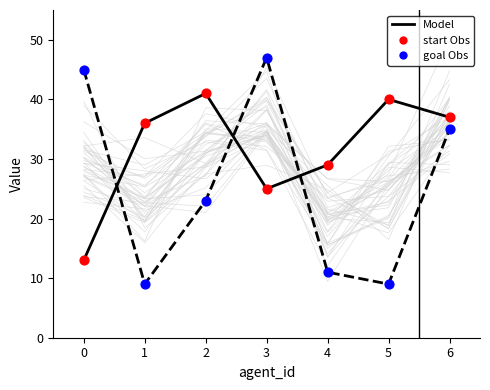

What is the total value across all series at 3?

144